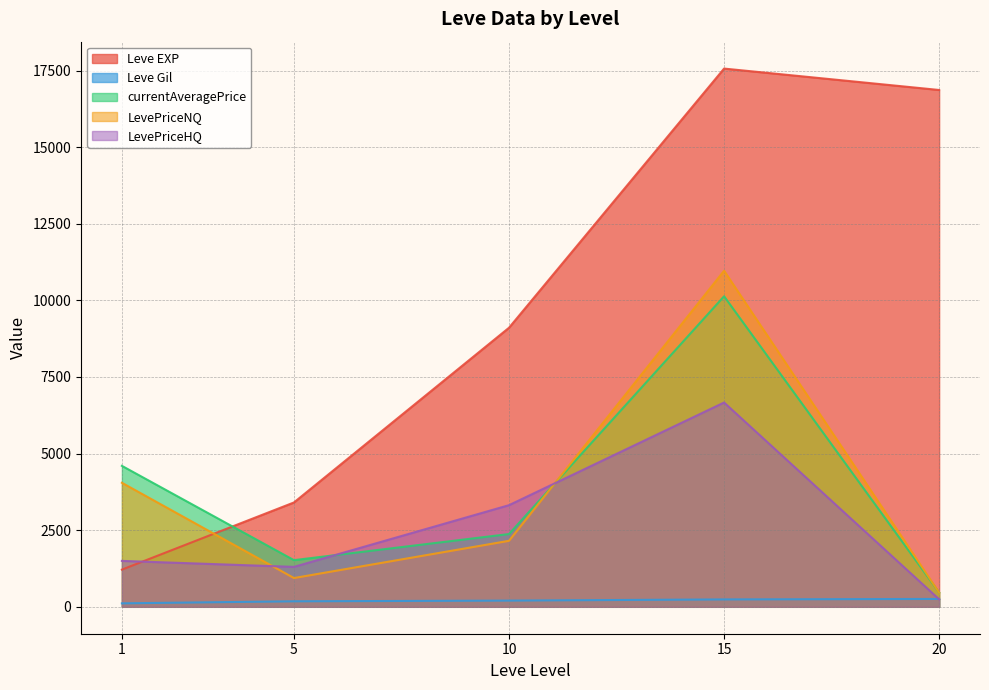

The value of Leve Gil at 15 is 285. True or false?

False